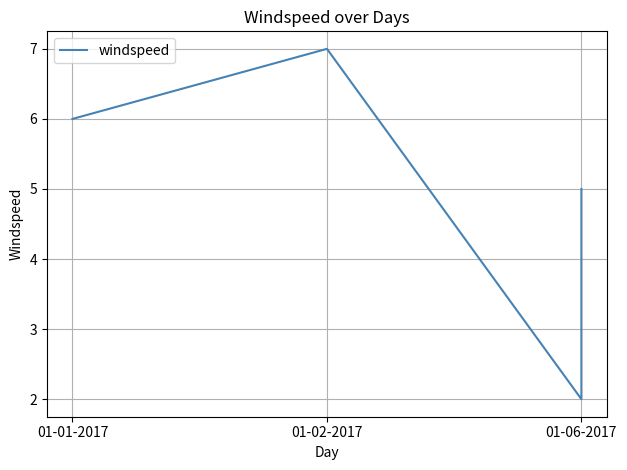

How many lines are shown in the chart?

1